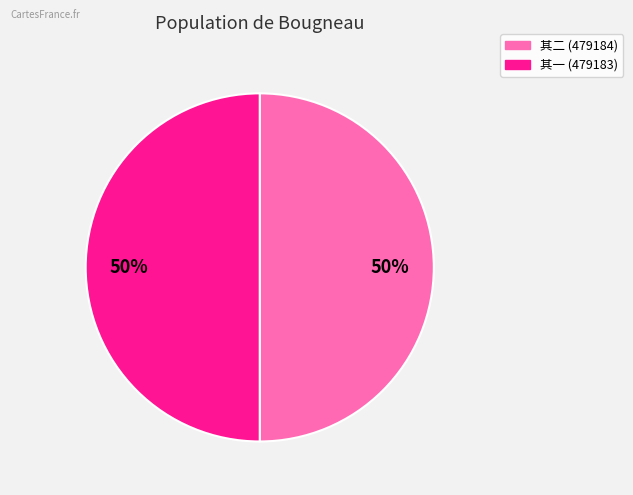

How many slices are in this pie chart?

2